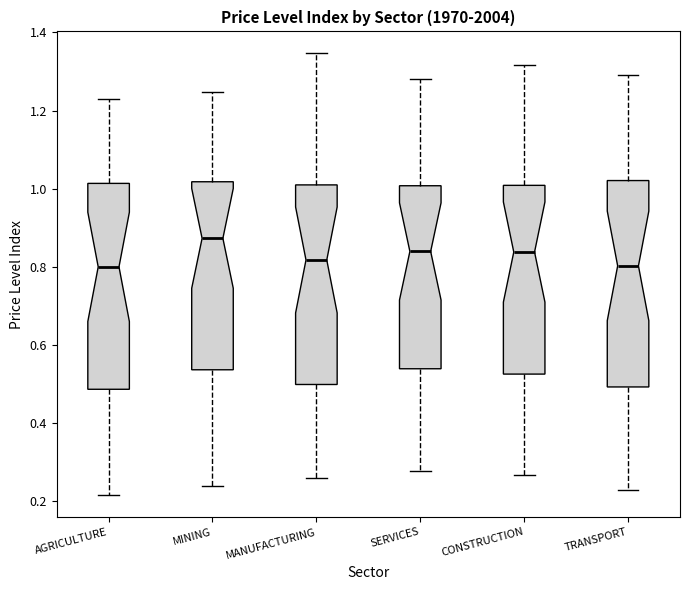

Reading left to right, transcribe this box plot: for each box, give where its median line is, the range the box spans, and where its two whiskers end, as read against the y-axis. The values are not printed on the chart, so give them approximately, as read against the axis.

AGRICULTURE: median 0.80, box 0.48 to 1.02, whiskers 0.22 to 1.22
MINING: median 0.88, box 0.54 to 1.02, whiskers 0.24 to 1.24
MANUFACTURING: median 0.82, box 0.50 to 1.00, whiskers 0.26 to 1.34
SERVICES: median 0.84, box 0.54 to 1.00, whiskers 0.28 to 1.28
CONSTRUCTION: median 0.84, box 0.52 to 1.00, whiskers 0.26 to 1.32
TRANSPORT: median 0.80, box 0.50 to 1.02, whiskers 0.22 to 1.30